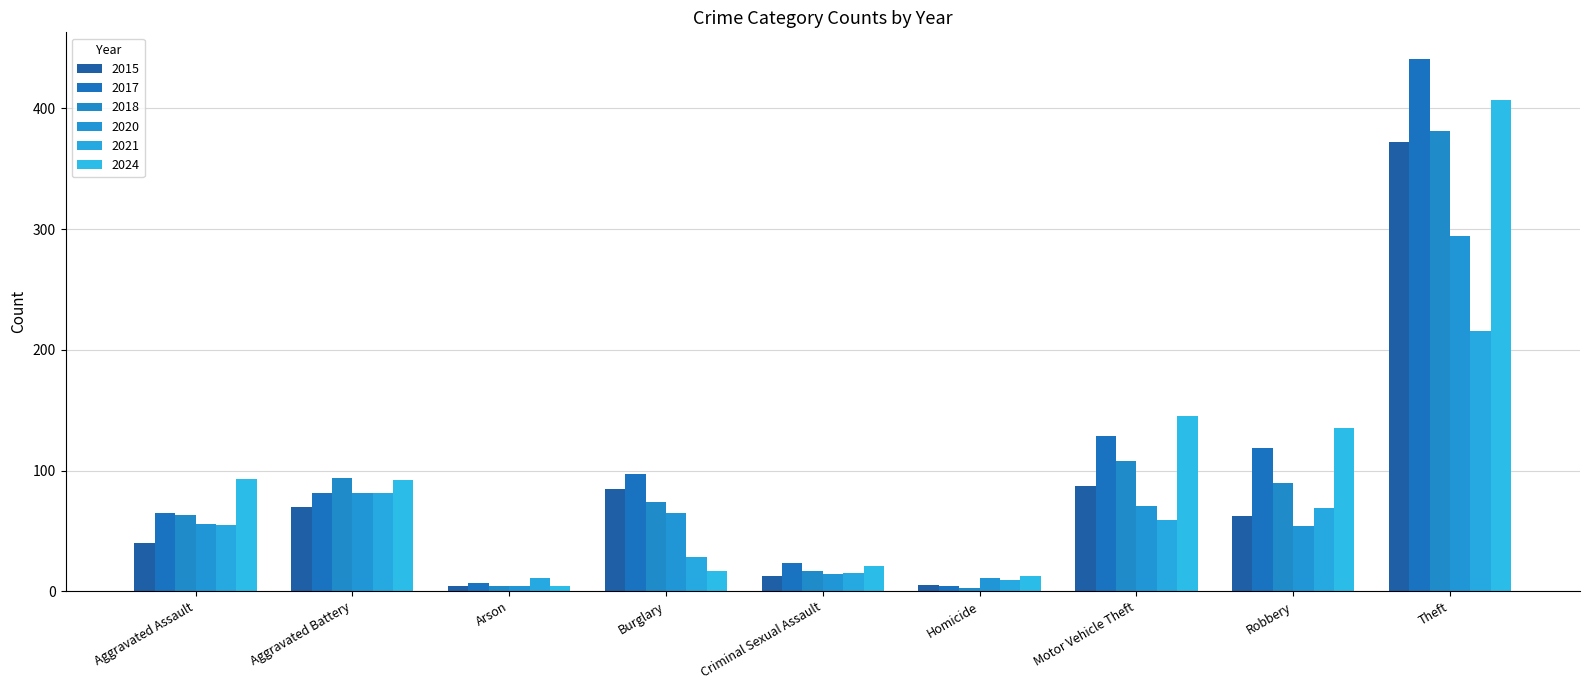

How many data points does each series have?

9